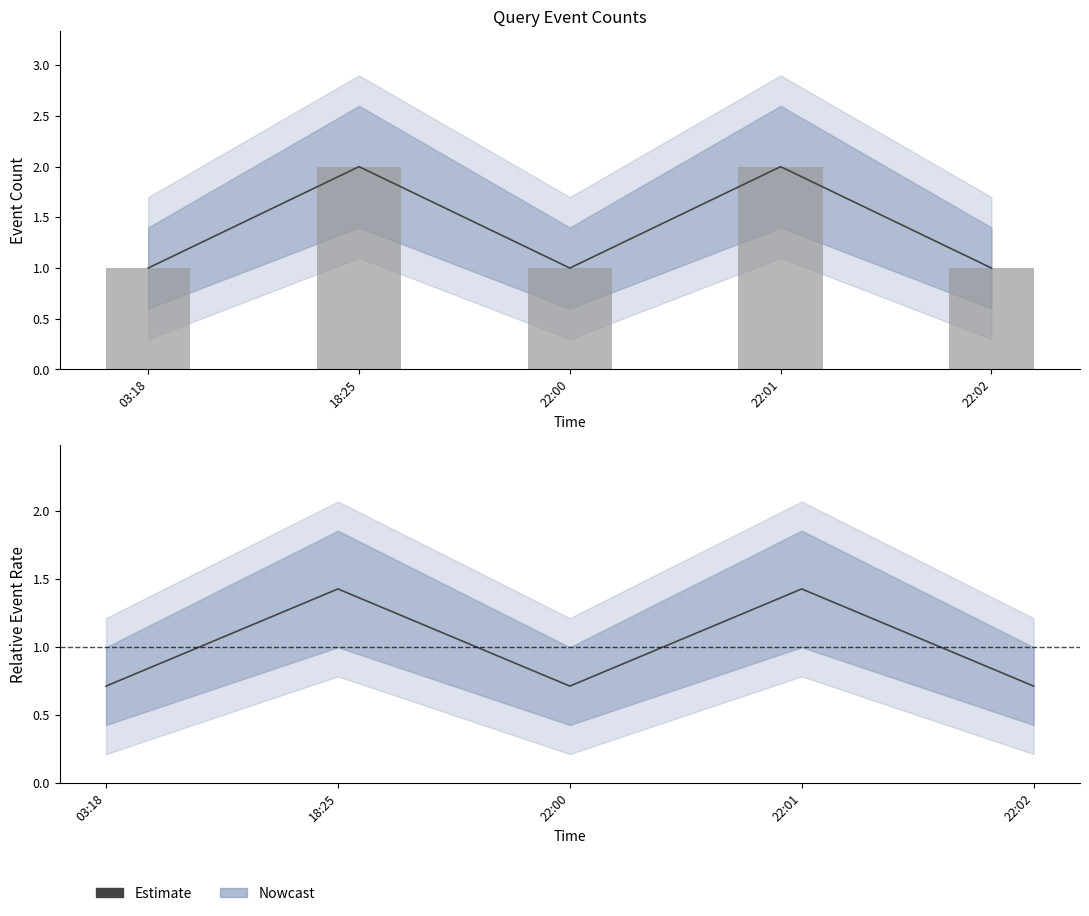

What is the label of the 1st bar from the right?

22:02